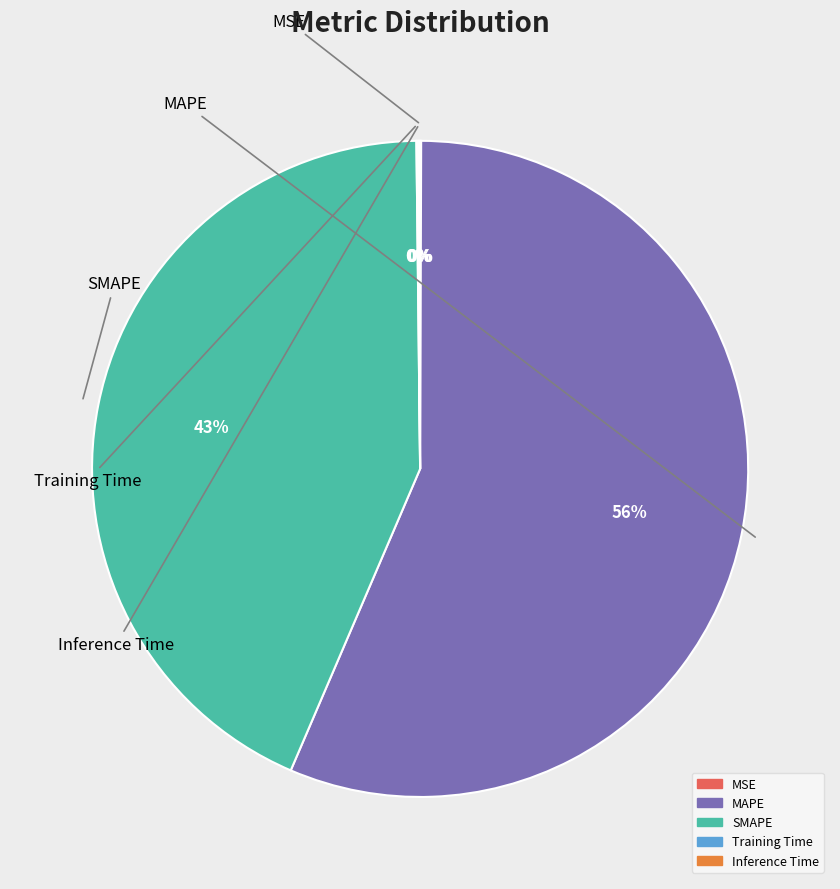

Does any single category account for the majority?

Yes